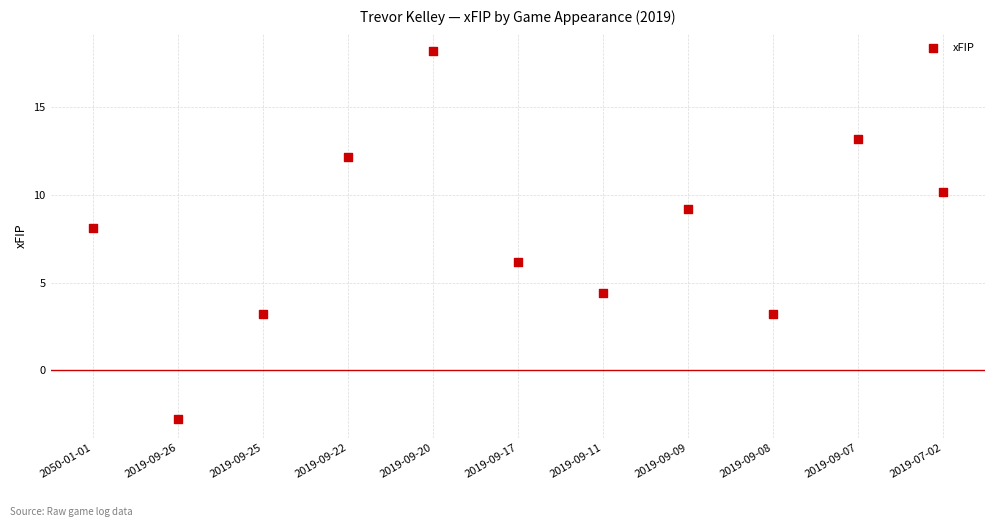

What is the range of Y values (max minus min)?

21.0